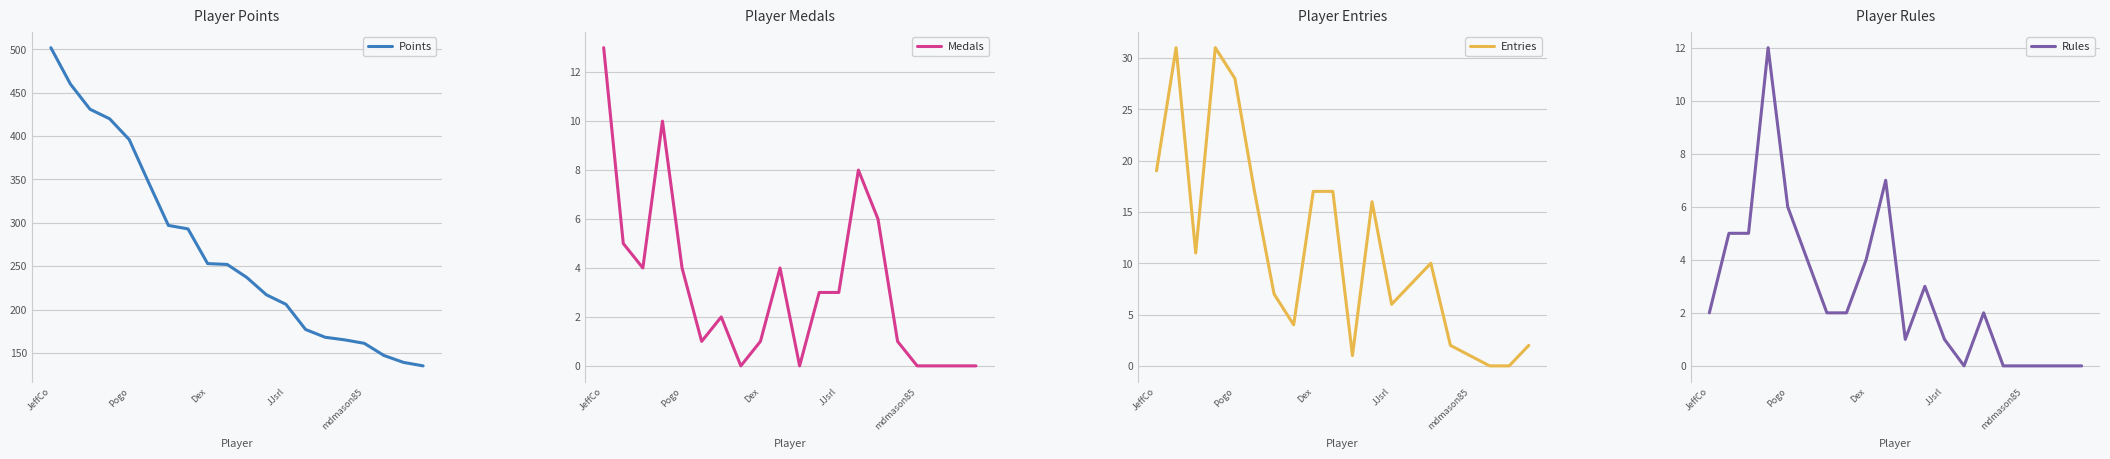

What are all the series names shown in the legend?

Points, Medals, Entries, Rules